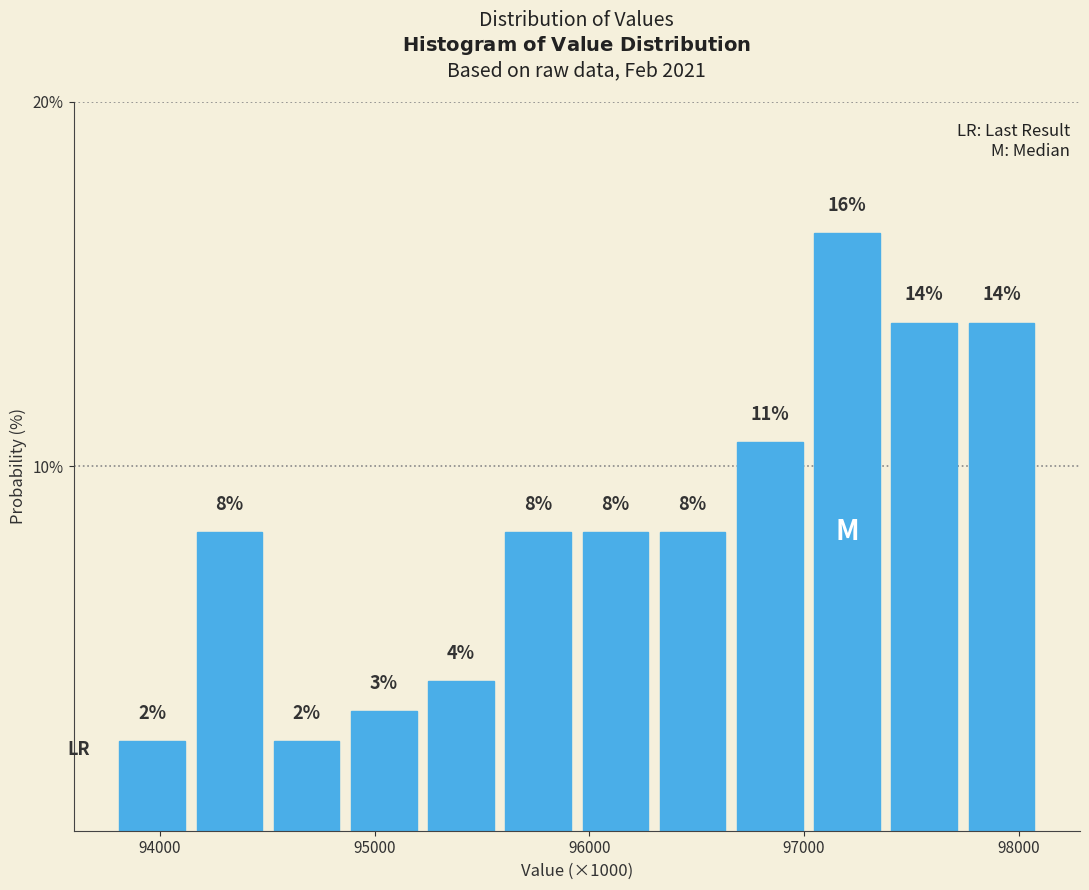

Read against the x-axis, roughly where is the centre of the tallest bar?

97200